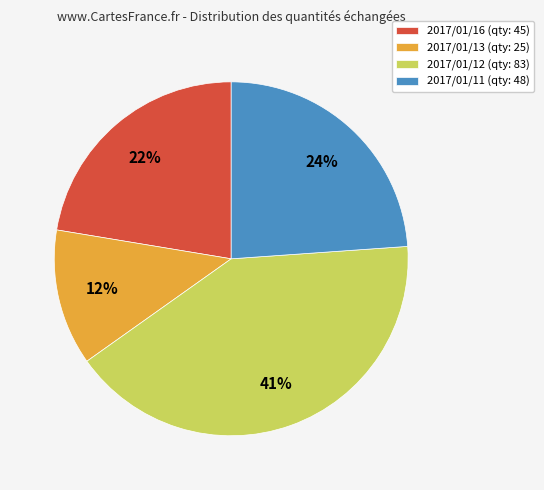

To the nearest percent, what is the average slice percentage?

25%